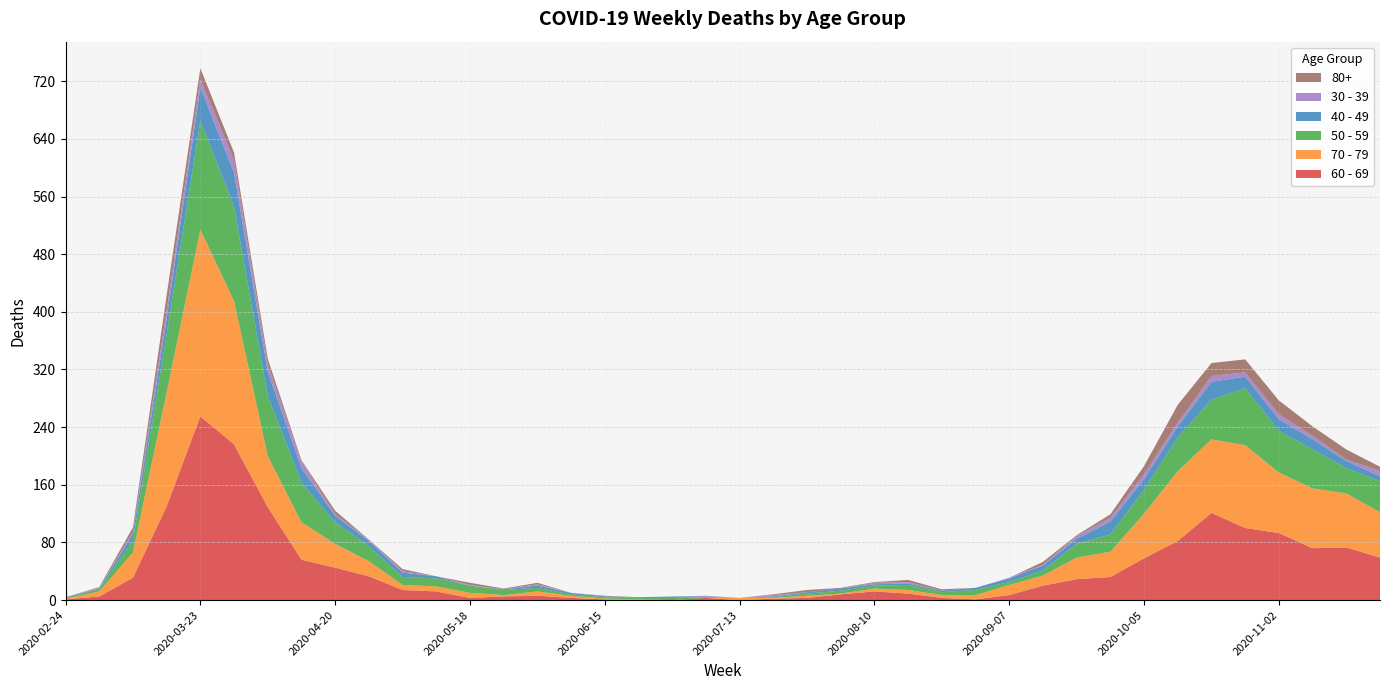

Reading right to left, transcribe all the data shown in this chart.

60 - 69: 59	73	72	93	100	121	82	58	32	29	20	7	1	3	9	12	8	3	2	0	3	0	0	1	3	6	5	3	12	14	33	45	56	129	216	255	130	31	5	1
70 - 79: 63	75	83	84	115	102	97	62	35	30	14	14	6	4	5	4	1	3	1	3	0	0	1	1	3	6	2	7	7	7	21	33	52	71	199	259	158	35	7	1
50 - 59: 43	35	54	58	79	55	47	33	24	19	7	4	7	4	7	4	4	3	1	0	1	3	2	2	2	5	7	10	11	11	21	30	55	83	131	151	81	17	3	1
40 - 49: 7	10	14	16	16	25	15	15	18	7	7	5	3	2	2	2	3	2	1	0	1	2	1	1	2	3	1	0	3	6	7	9	20	34	47	46	21	9	1	1
30 - 39: 7	2	5	7	6	8	5	7	5	4	1	1	0	0	2	2	0	0	2	0	1	0	0	0	0	2	0	1	0	2	2	2	9	10	17	12	12	3	1	0
80+: 6	14	13	19	18	18	25	11	5	1	4	0	0	2	3	1	1	3	1	0	0	0	0	1	0	2	1	3	0	3	0	5	2	8	11	15	21	6	1	0